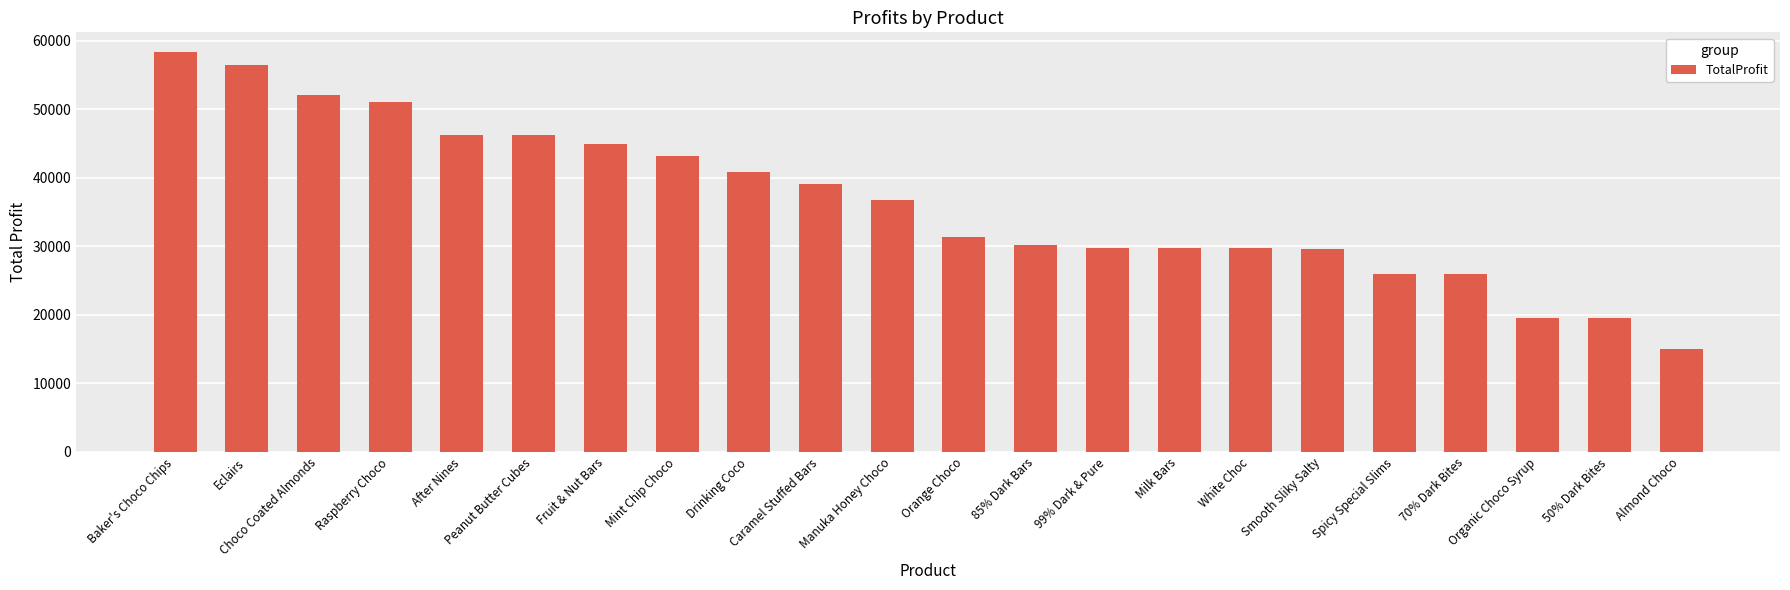

Between Milk Bars and Fruit & Nut Bars, which is larger?

Fruit & Nut Bars